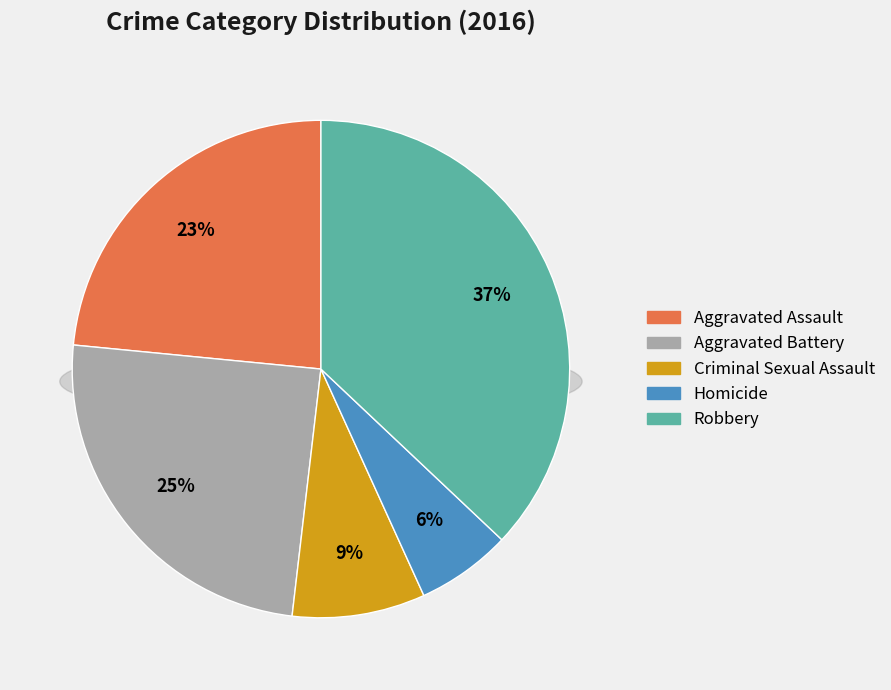

To the nearest percent, what is the difference between the Criminal Sexual Assault and Aggravated Battery slice percentages?

16%